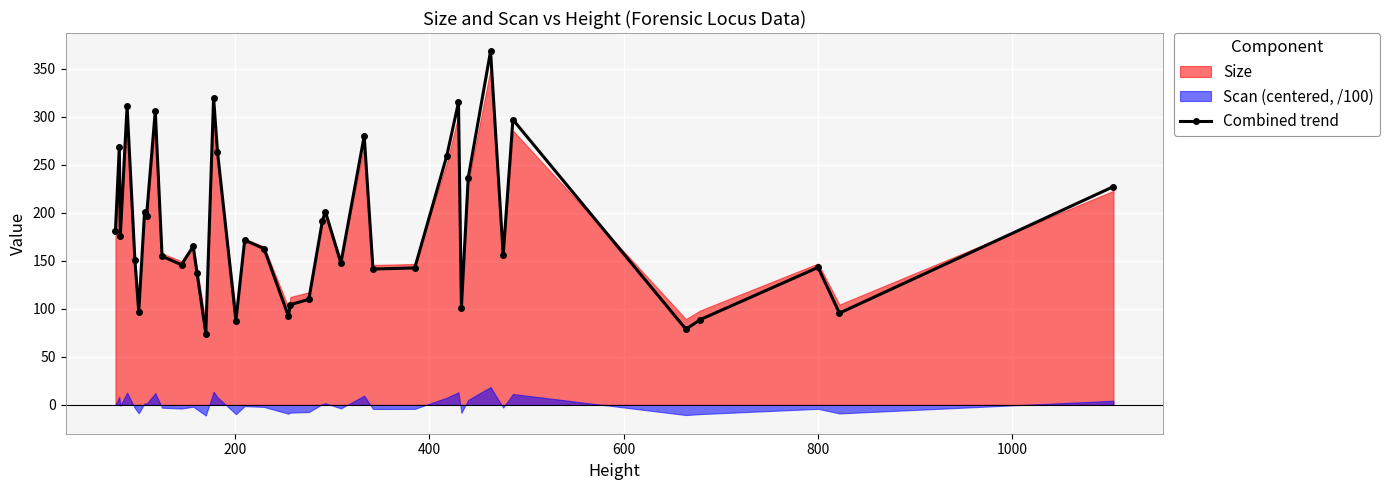

What is the value of the Combined trend point at the 16th from the left?

263.8